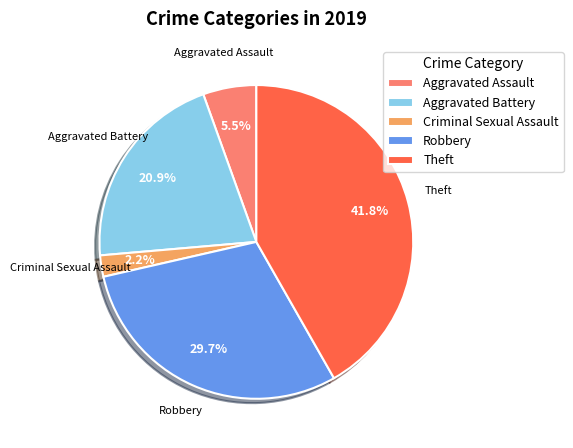

Rank the categories by value from highest to lowest.

Theft, Robbery, Aggravated Battery, Aggravated Assault, Criminal Sexual Assault